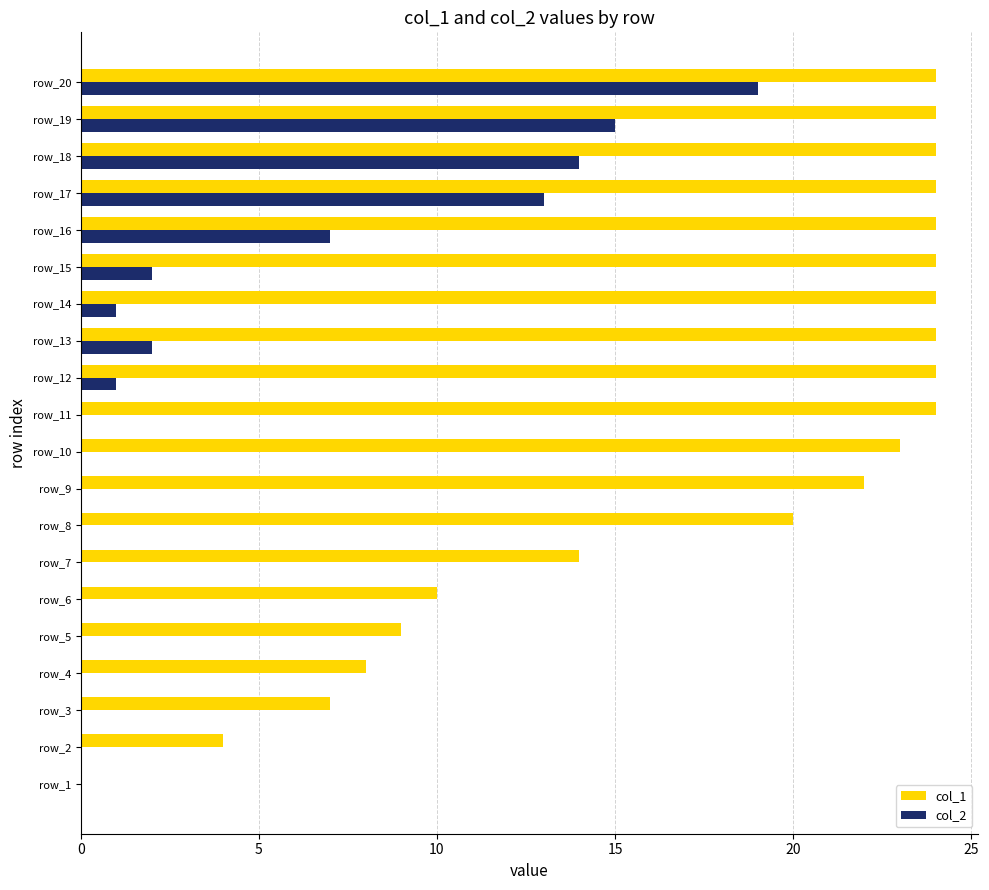

How many categories are shown in the chart?

20